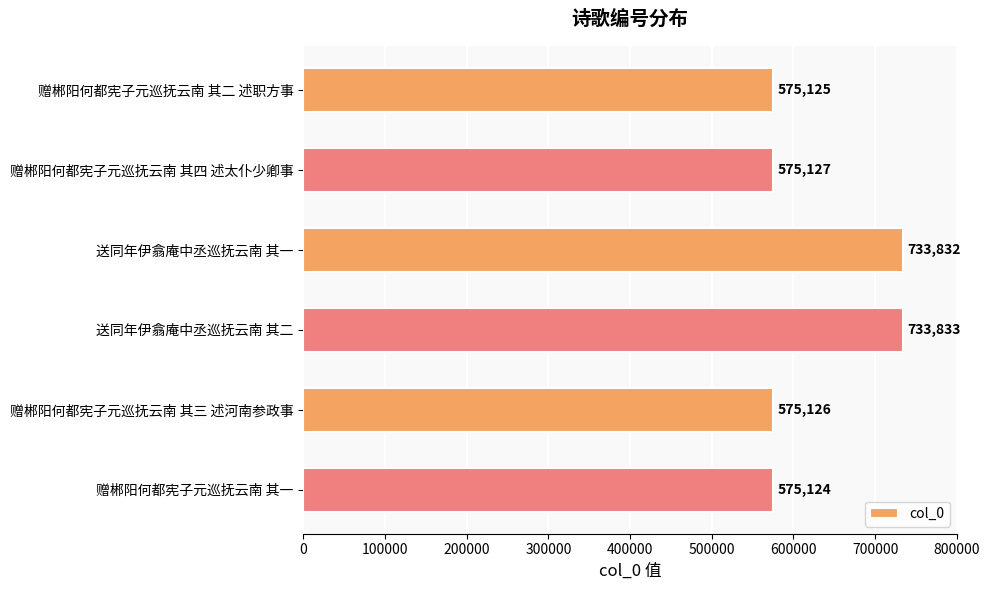

At which category does the chart reach its minimum across all series?

赠郴阳何都宪子元巡抚云南 其一